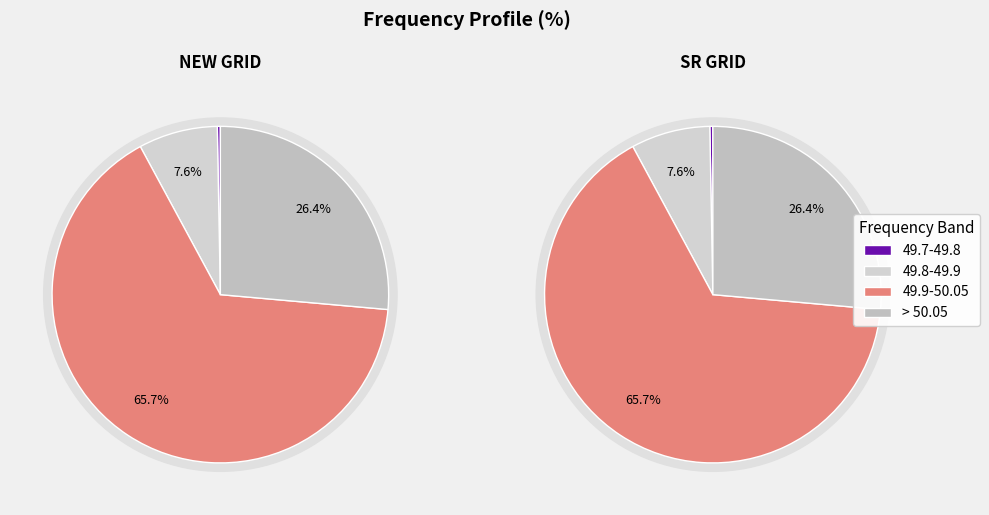

Which category has the smallest portion of the pie?

49.7-49.8